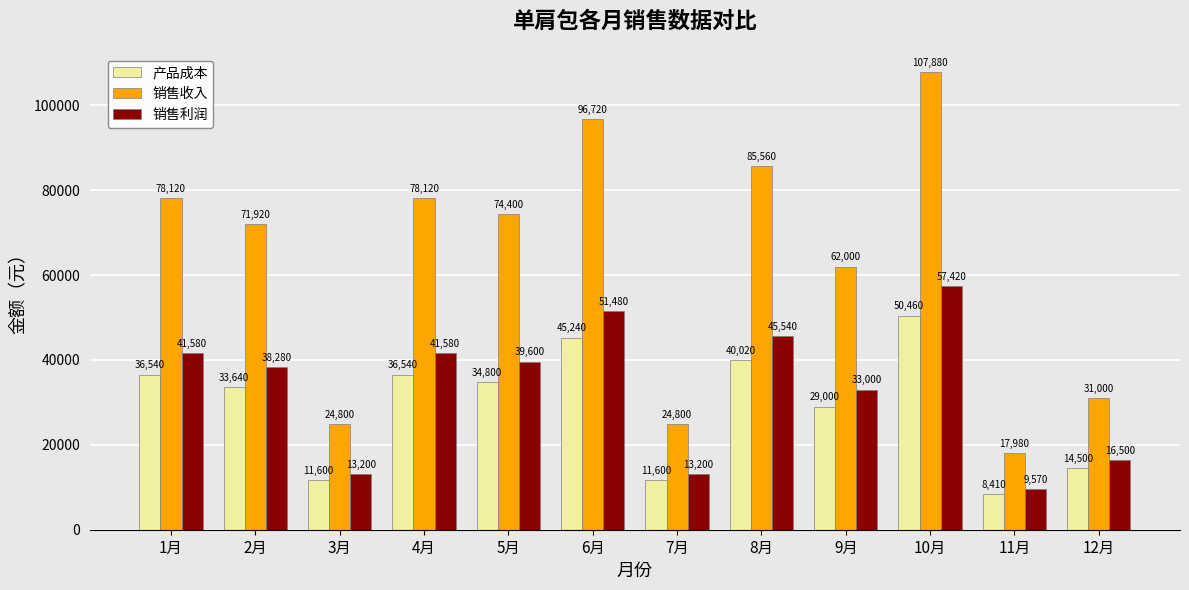

What is the label of the 10th bar from the left?

10月